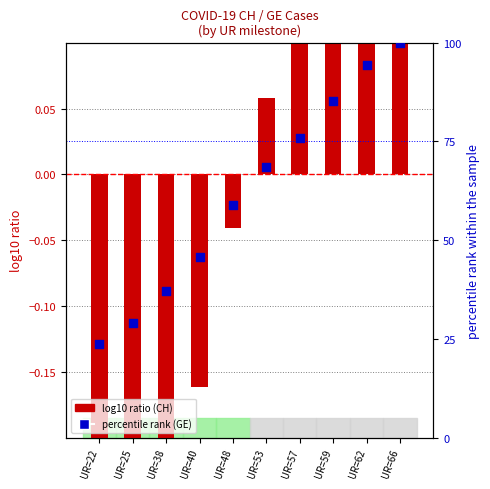

Is the value of GE (percentile rank) at UR=59 greater than the value of CH (log10 ratio) at UR=62?

Yes